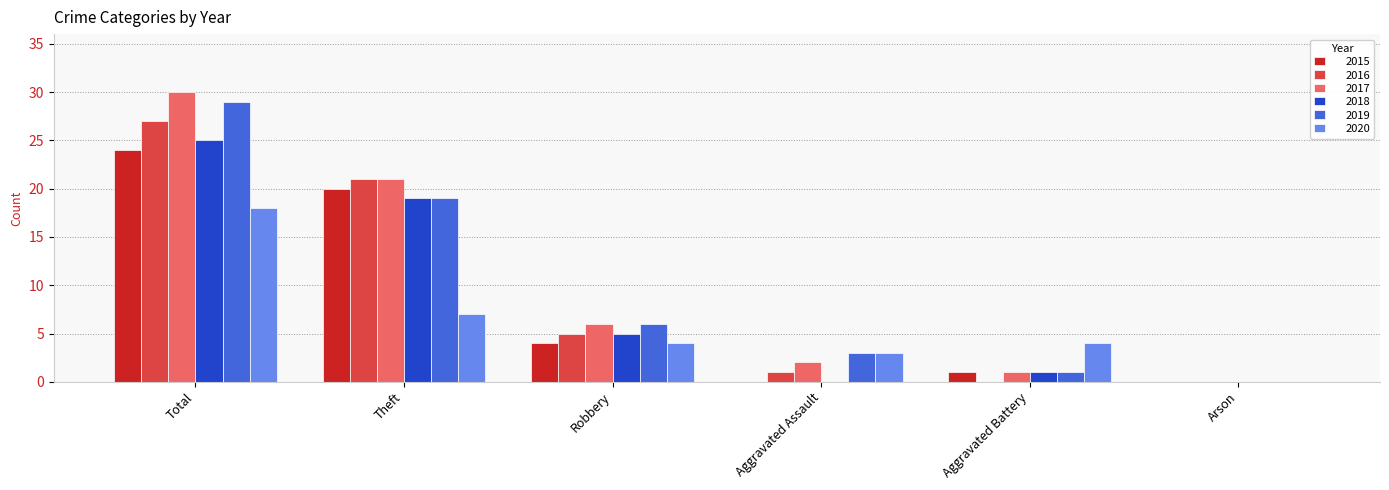

What is the sum of all 2019 values?

58